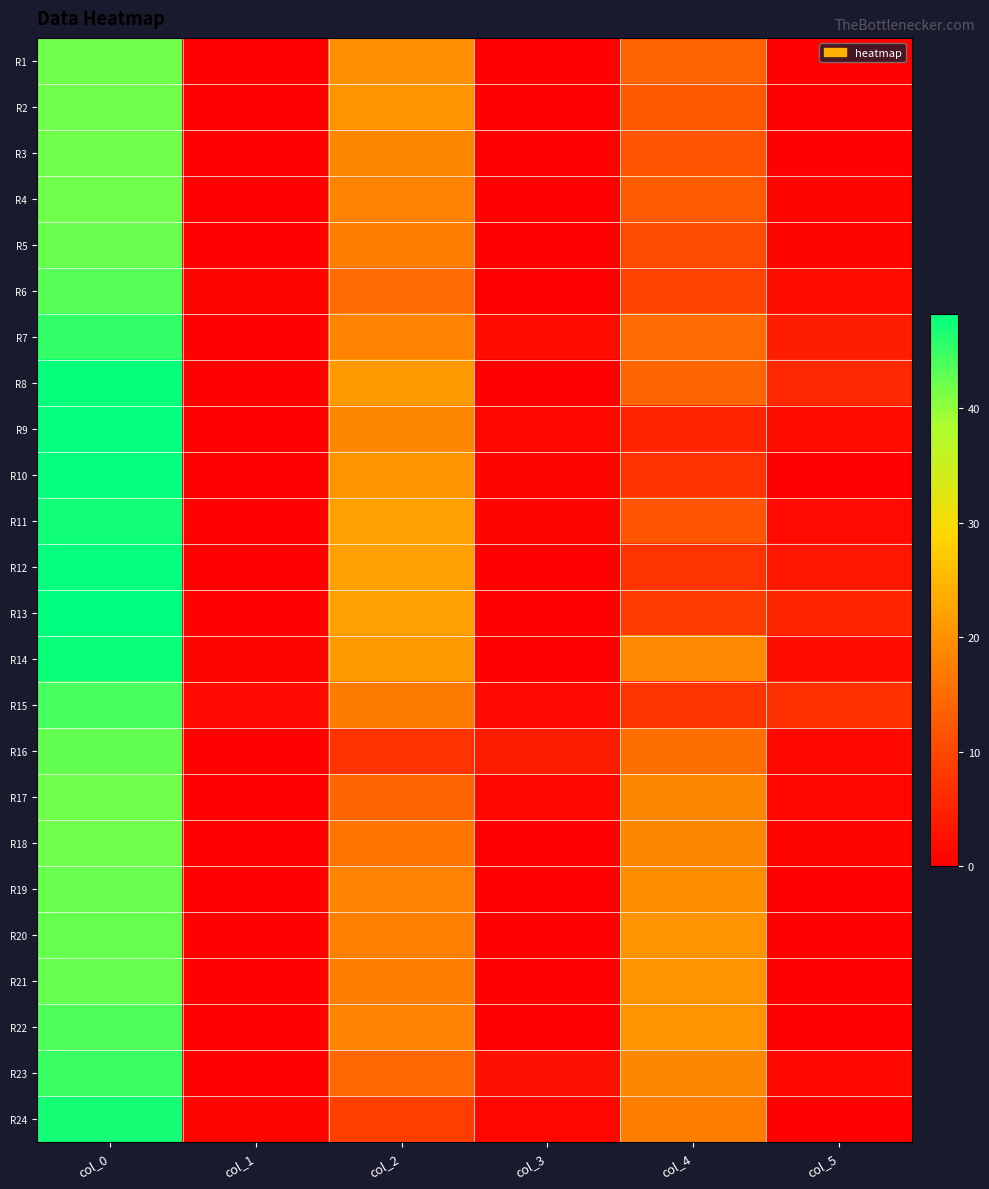

Reading right to left, extract all data points from this chart.

R1: col_5=0.5	col_4=13.7	col_3=0.5	col_2=19.7	col_1=0.0	col_0=42.0
R2: col_5=0.5	col_4=12.5	col_3=0.5	col_2=20.3	col_1=0.0	col_0=42.0
R3: col_5=0.4	col_4=11.8	col_3=0.4	col_2=18.8	col_1=0.0	col_0=42.0
R4: col_5=0.9	col_4=12.7	col_3=0.4	col_2=18.2	col_1=0.0	col_0=42.0
R5: col_5=0.9	col_4=10.7	col_3=0.5	col_2=17.5	col_1=0.5	col_0=42.3
R6: col_5=1.8	col_4=9.5	col_3=0.0	col_2=15.0	col_1=0.9	col_0=43.3
R7: col_5=4.2	col_4=15.0	col_3=2.2	col_2=18.2	col_1=0.4	col_0=45.2
R8: col_5=6.0	col_4=14.0	col_3=0.0	col_2=21.0	col_1=0.4	col_0=47.8
R9: col_5=2.2	col_4=5.0	col_3=1.3	col_2=18.8	col_1=0.0	col_0=48.0
R10: col_5=0.0	col_4=7.0	col_3=0.9	col_2=20.5	col_1=0.0	col_0=48.0
R11: col_5=1.6	col_4=11.8	col_3=0.8	col_2=21.8	col_1=0.4	col_0=47.2
R12: col_5=3.3	col_4=7.3	col_3=0.4	col_2=21.8	col_1=0.0	col_0=48.0
R13: col_5=5.4	col_4=8.3	col_3=0.4	col_2=21.8	col_1=0.4	col_0=48.2
R14: col_5=2.1	col_4=19.0	col_3=0.4	col_2=21.2	col_1=0.9	col_0=47.5
R15: col_5=6.8	col_4=7.3	col_3=1.4	col_2=17.0	col_1=1.5	col_0=44.2
R16: col_5=1.2	col_4=15.3	col_3=3.9	col_2=7.0	col_1=0.5	col_0=42.7
R17: col_5=1.1	col_4=18.8	col_3=1.0	col_2=14.0	col_1=0.0	col_0=42.0
R18: col_5=0.8	col_4=18.8	col_3=0.5	col_2=16.3	col_1=0.0	col_0=42.0
R19: col_5=0.5	col_4=19.5	col_3=0.0	col_2=18.0	col_1=0.4	col_0=42.2
R20: col_5=0.5	col_4=20.5	col_3=0.4	col_2=17.8	col_1=0.5	col_0=42.5
R21: col_5=0.5	col_4=20.5	col_3=0.5	col_2=17.5	col_1=0.5	col_0=42.5
R22: col_5=0.5	col_4=20.5	col_3=0.0	col_2=18.0	col_1=0.4	col_0=43.8
R23: col_5=1.3	col_4=18.8	col_3=2.5	col_2=14.5	col_1=0.0	col_0=45.0
R24: col_5=0.5	col_4=17.5	col_3=1.1	col_2=8.8	col_1=0.7	col_0=47.0